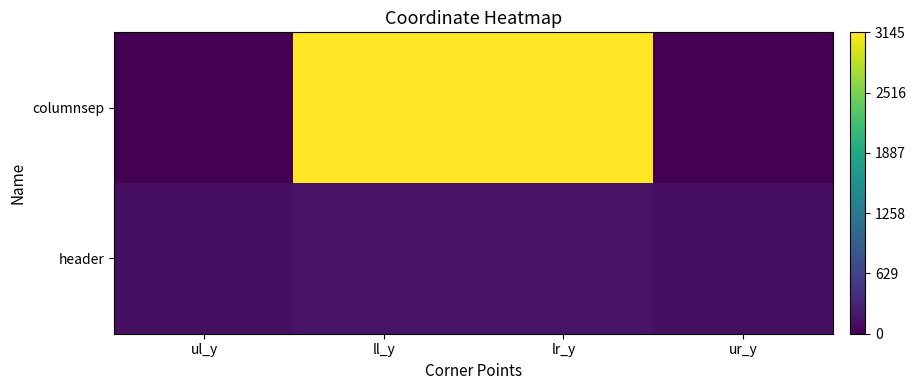

Reading left to right, list all the values displayed in this chart.

columnsep: ul_y=0	ll_y=3145	lr_y=3145	ur_y=0
header: ul_y=126	ll_y=161	lr_y=161	ur_y=126